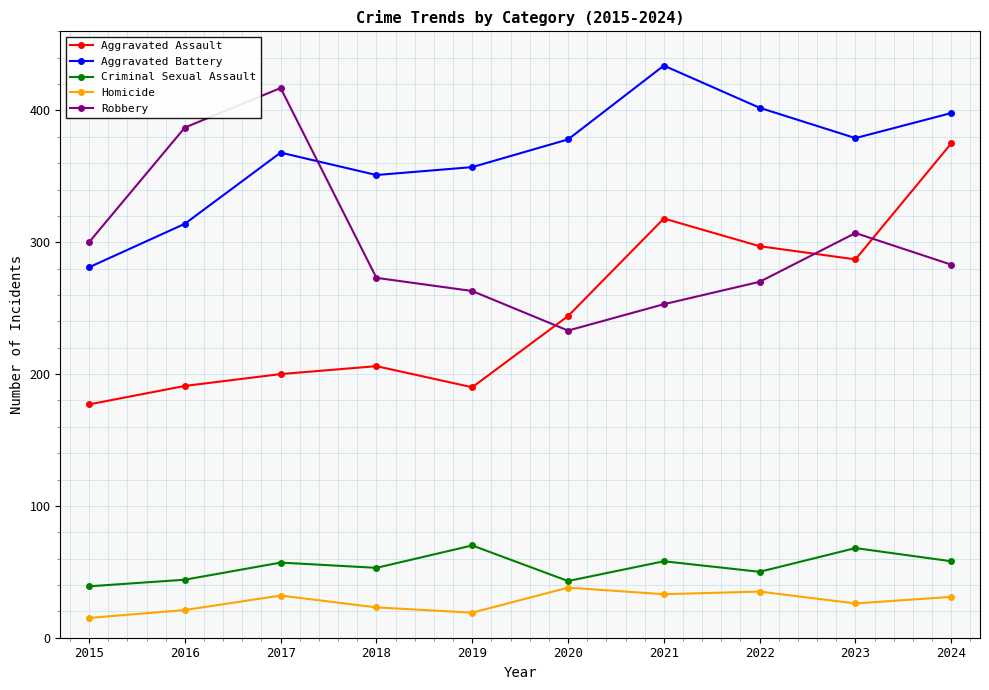

Which category has the lowest value across all series?

2015